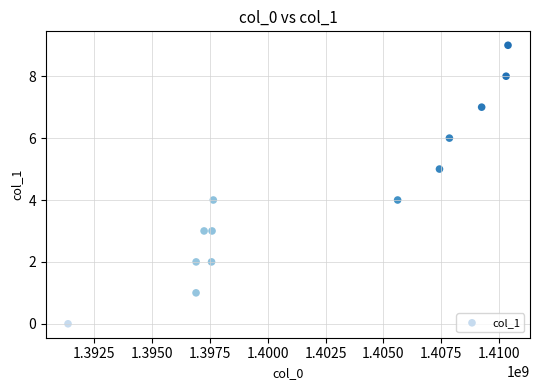

What is the range of Y values (max minus min)?

9